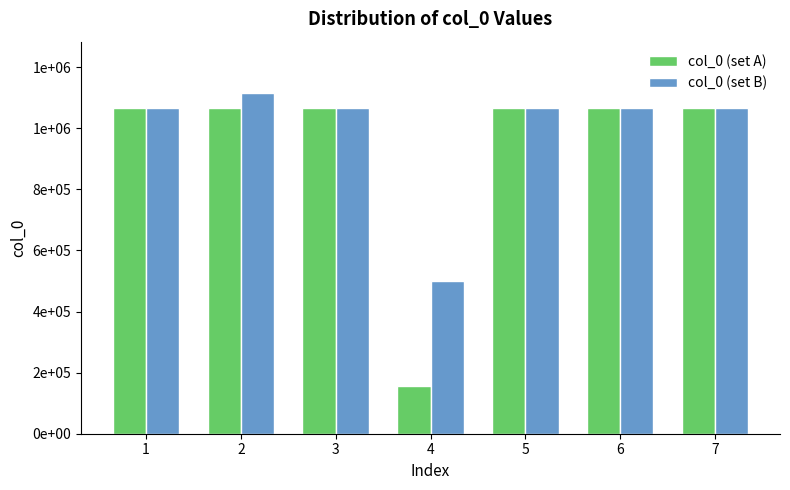

What is the minimum value for col_0 (set B)?

499489